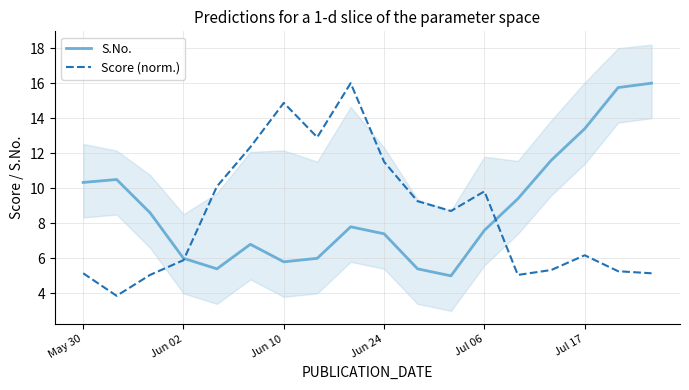

Count the number of categories in the chart.

18